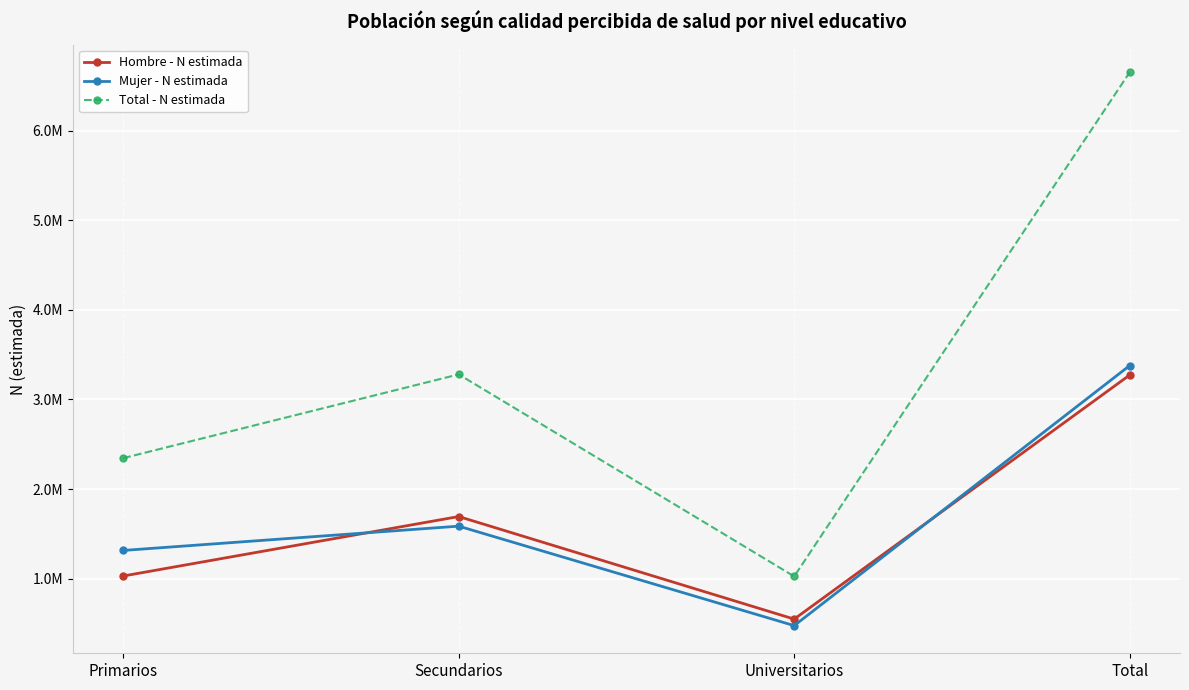

Reading right to left, what are all the values shown in this chart?

Hombre - N estimada: Total=3272424	Universitarios=549055	Secundarios=1693413	Primarios=1029956
Mujer - N estimada: Total=3377573	Universitarios=476412	Secundarios=1586049	Primarios=1315113
Total - N estimada: Total=6649997	Universitarios=1025466	Secundarios=3279462	Primarios=2345069